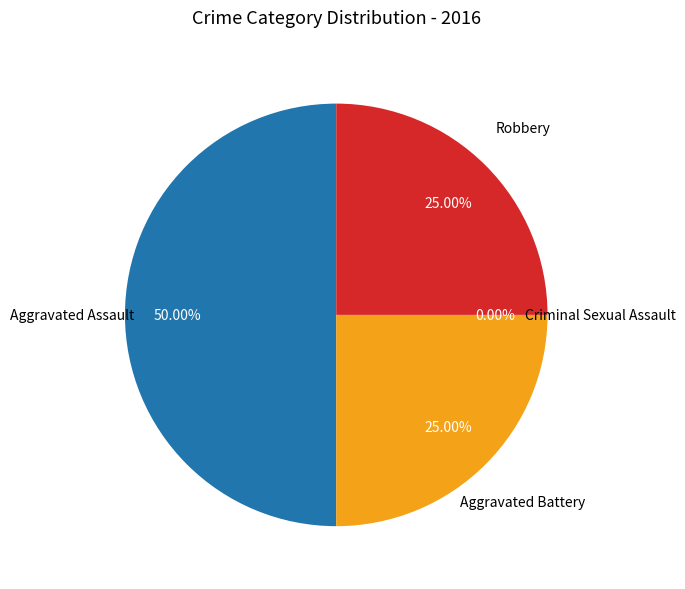

What is the ratio of the value at Aggravated Battery to the value at Aggravated Assault?

0.5